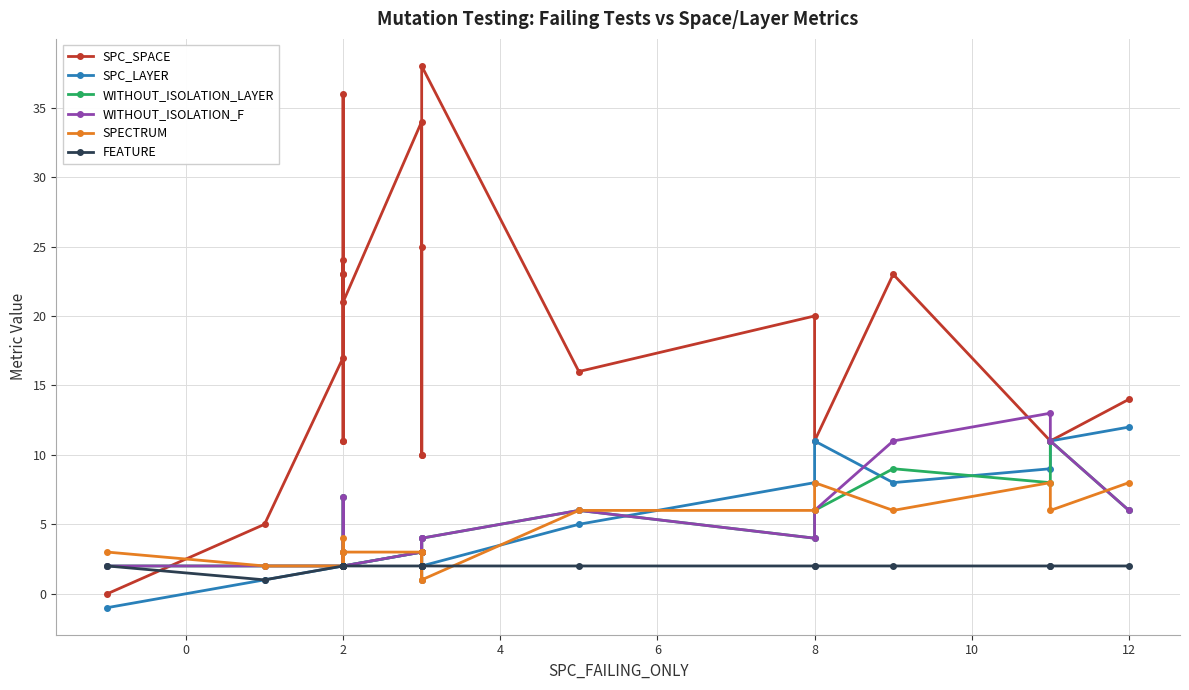

What is the difference between the second highest and minimum values in the SPC_LAYER series?

12